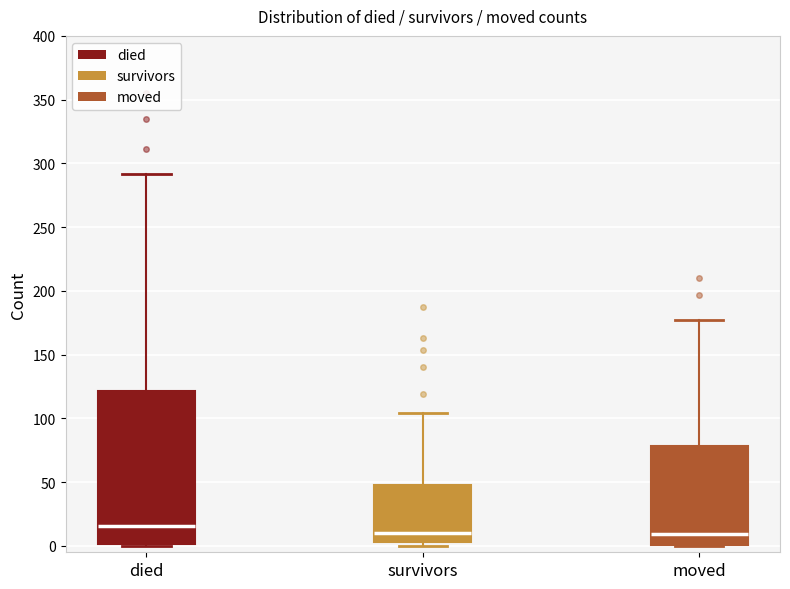

Where is the upper edge of the box for survivors on the y-axis? The values are not printed on the chart, so give them approximately, as read against the axis.

50